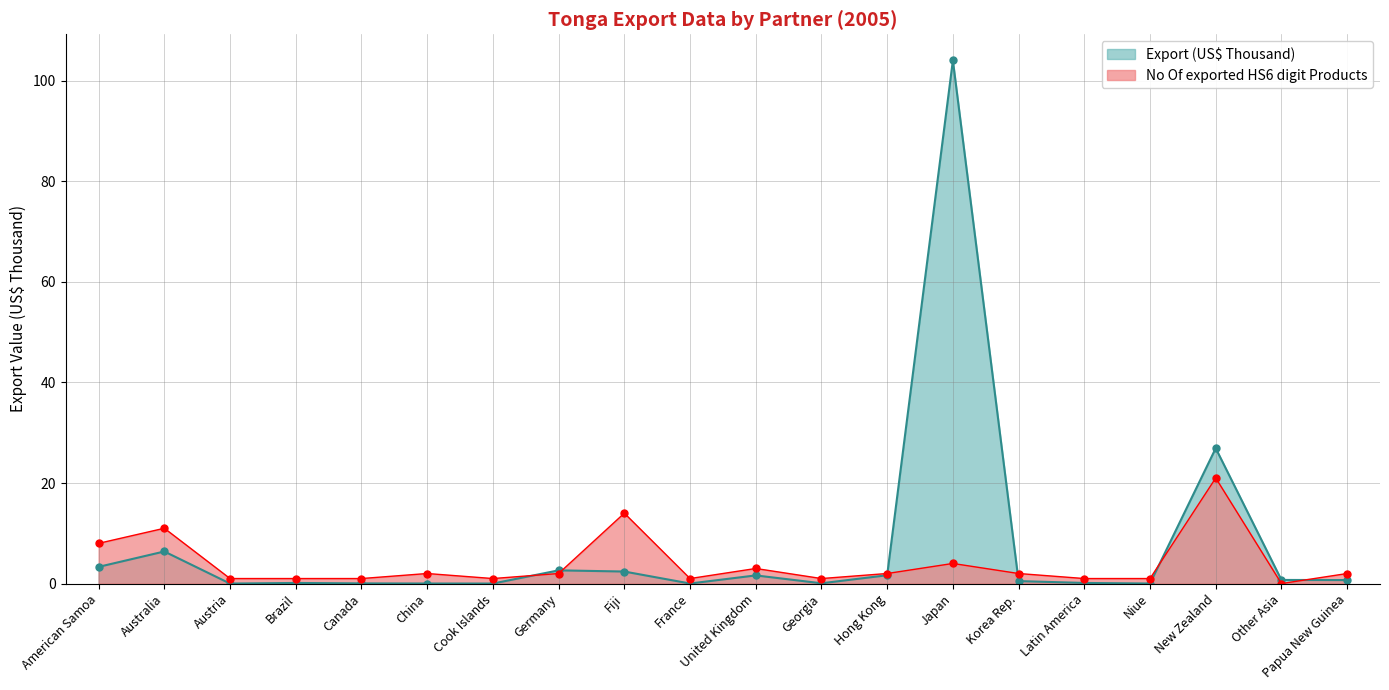

What is the sum of all No Of exported HS6 digit Products values?

79.0